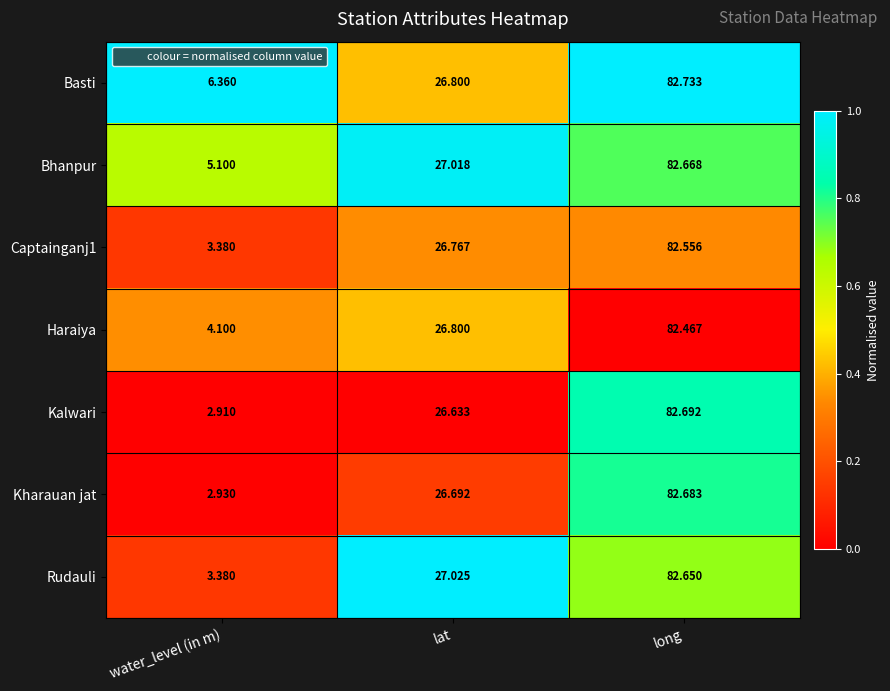

Which series has the largest total across all categories?

Basti